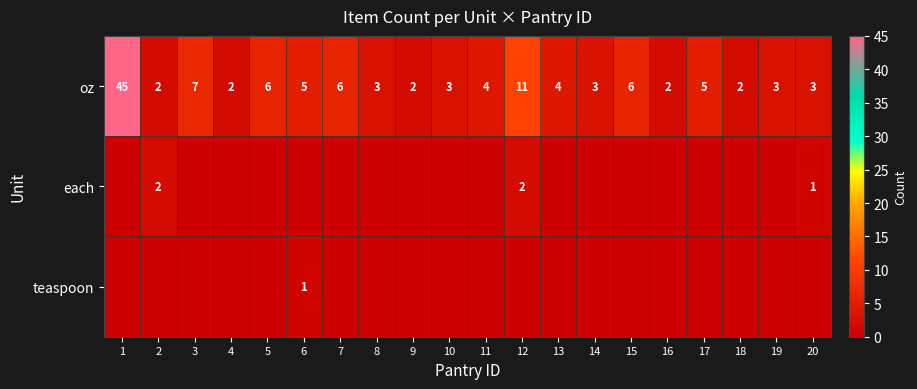

What is the sum of the oz values at 8 and 12?

14